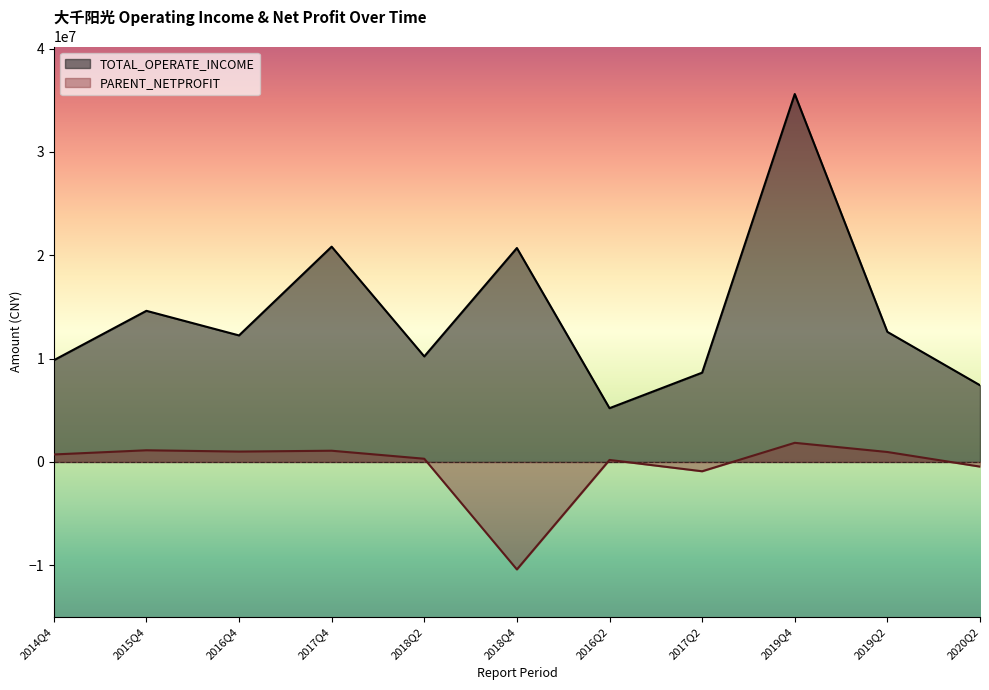

What is the value of the TOTAL_OPERATE_INCOME point at the 3rd from the left?

12245618.9